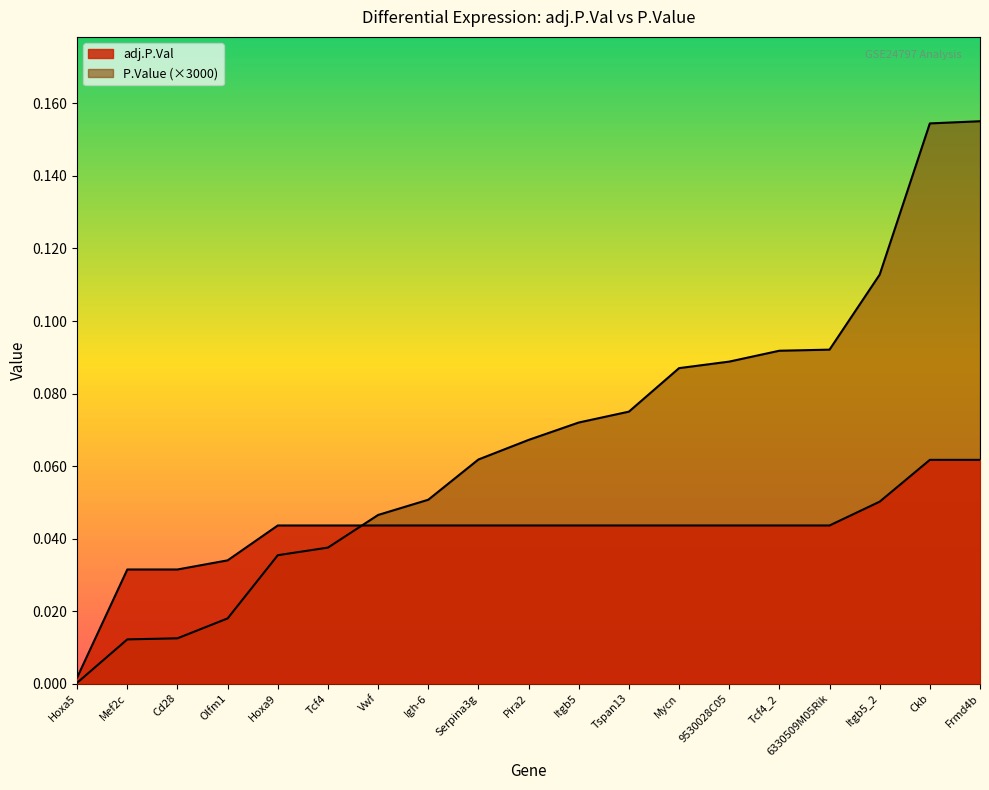

Which category has the lowest value in the adj.P.Val series?

Hoxa5